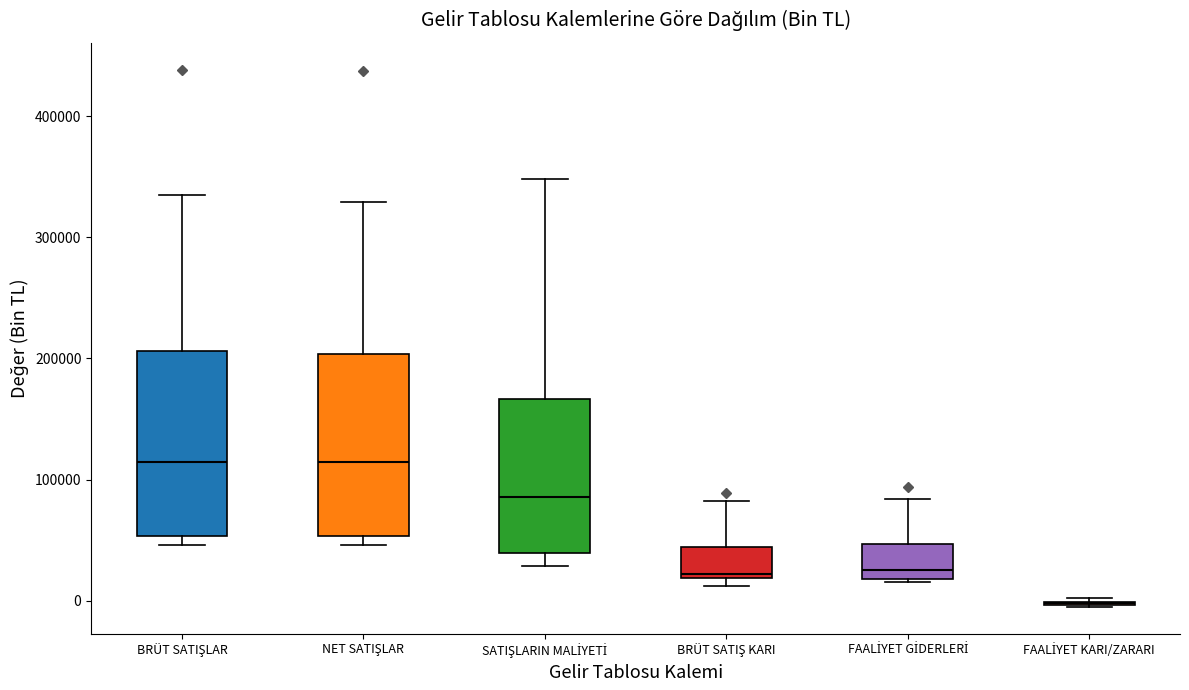

Reading left to right, read every box against the y-axis: the position of its median line, the range the box covers, and the ends of its whiskers. The values are not printed on the chart, so give them approximately, as read against the axis.

BRÜT SATIŞLAR: median 110000, box 50000 to 210000, whiskers 50000 (just below the box's lower edge) to 340000
NET SATIŞLAR: median 110000, box 50000 to 200000, whiskers 50000 (just below the box's lower edge) to 330000
SATIŞLARIN MALİYETİ: median 90000, box 40000 to 170000, whiskers 30000 to 350000
BRÜT SATIŞ KARI: median 20000 (just above the box's lower edge), box 20000 to 40000, whiskers 10000 to 80000
FAALİYET GİDERLERİ: median 30000, box 20000 to 50000, whiskers 20000 to 80000
FAALİYET KARI/ZARARI: box collapsed to a line at 0, whiskers -10000 to 0